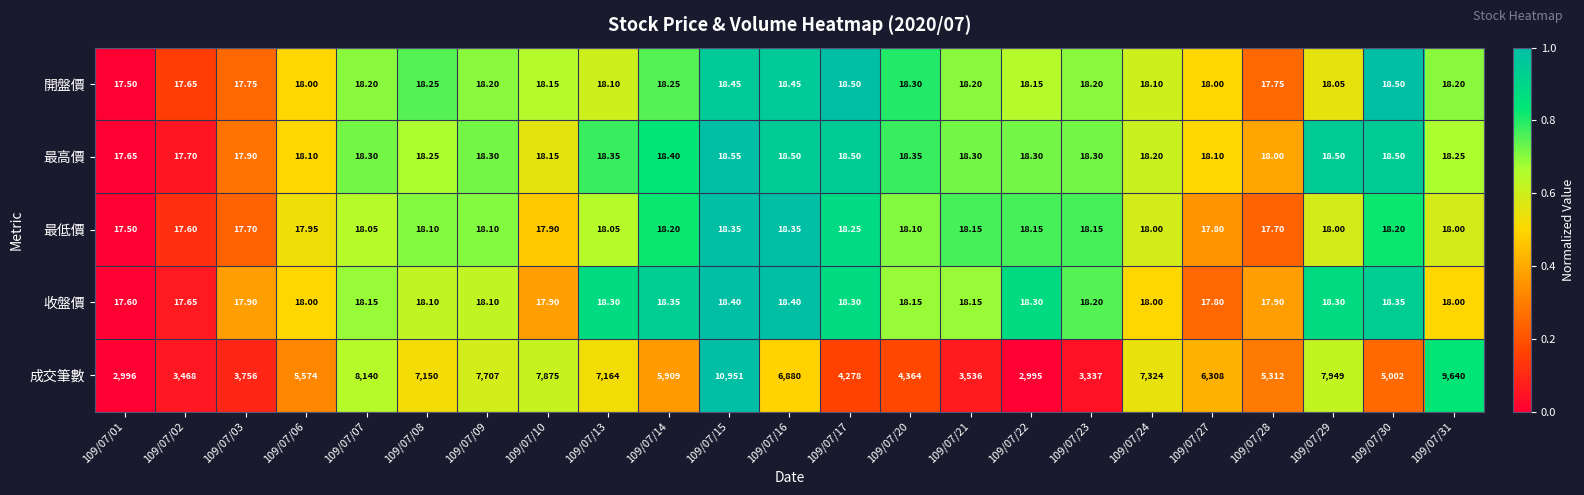

What is the spread (max minus min) of values at 109/07/28?

5294.3